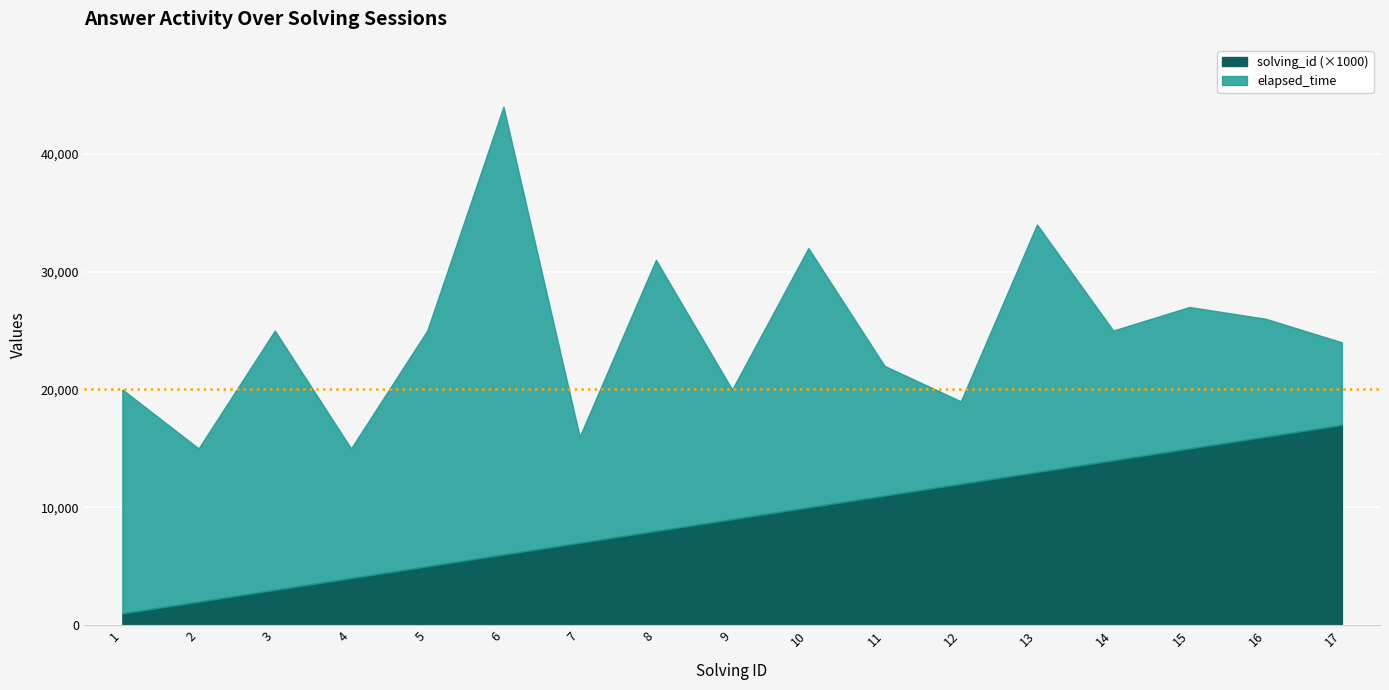

Which label corresponds to the smallest value in the chart?

1